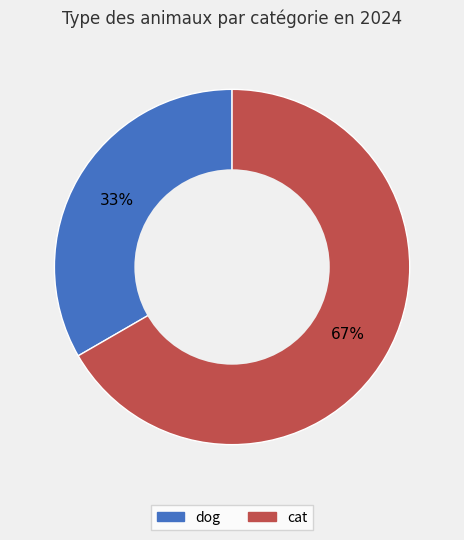

To the nearest percent, what is the average slice percentage?

50%